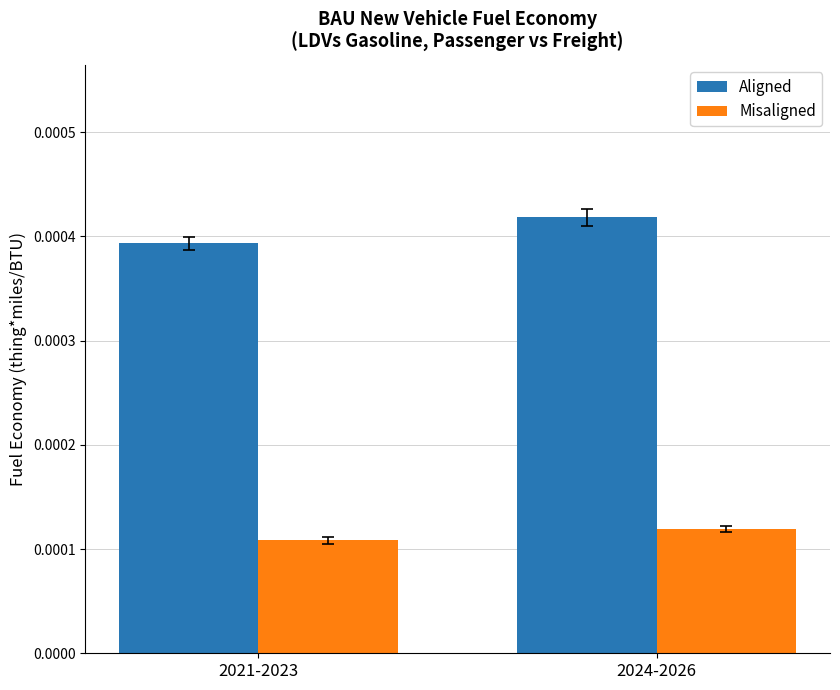

Count the Misaligned values in the range 0 to 1.

2